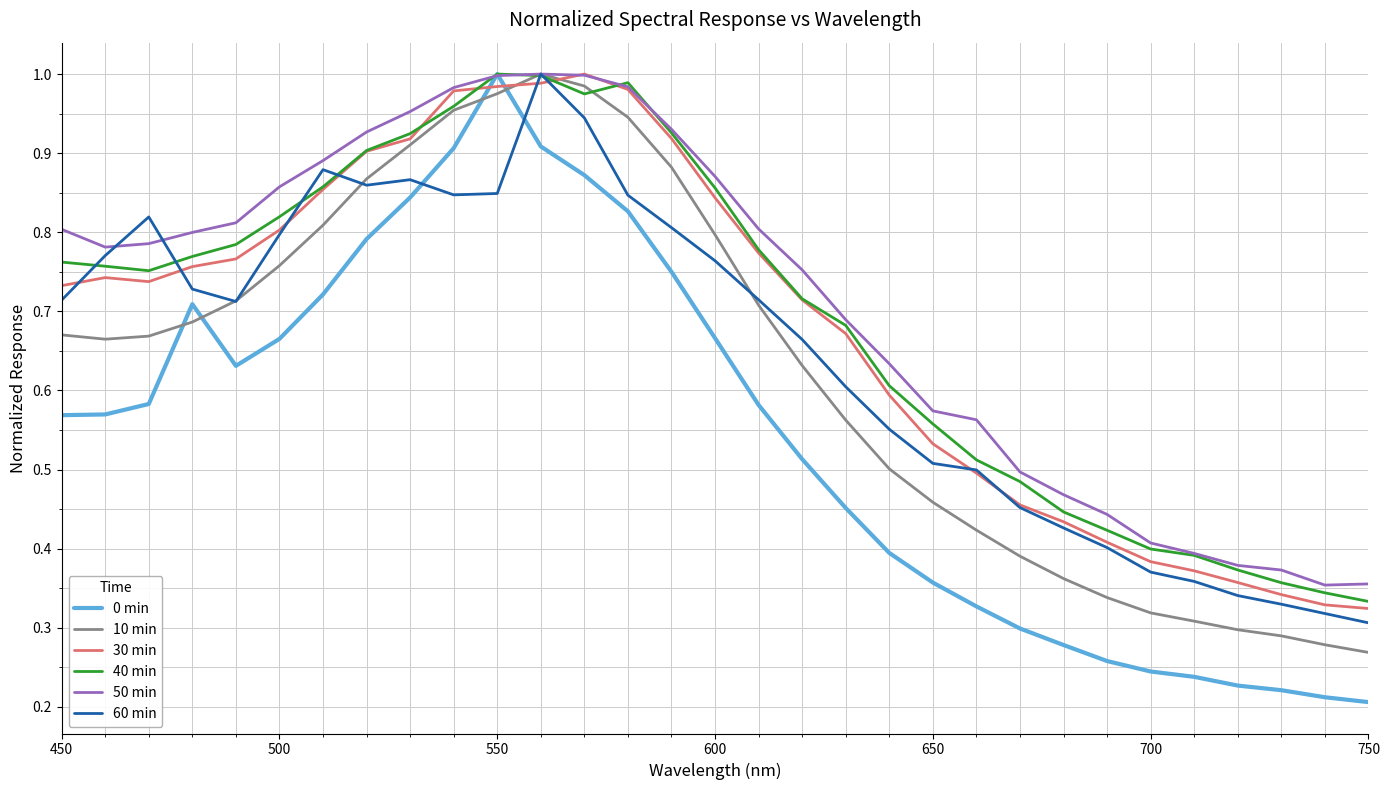

True or false: 60 min and 0 min intersect in this chart.

True